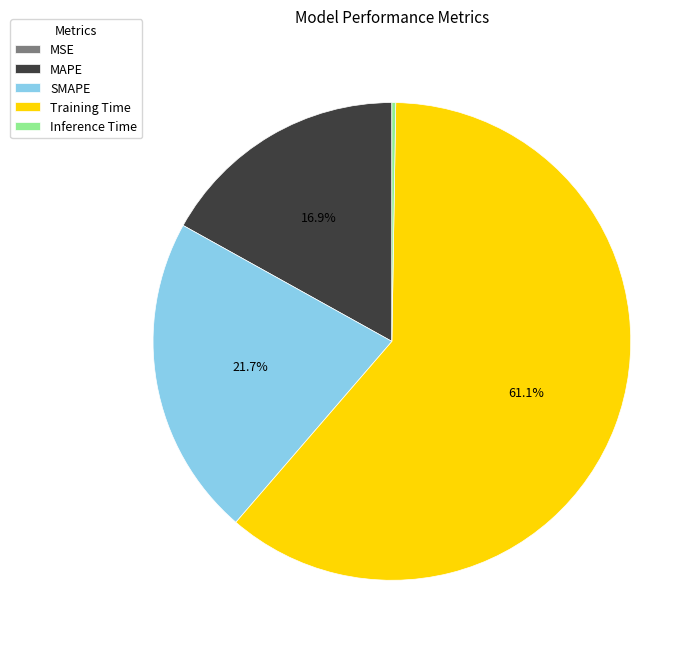

How much of the chart is everything except MAPE?

83.1%